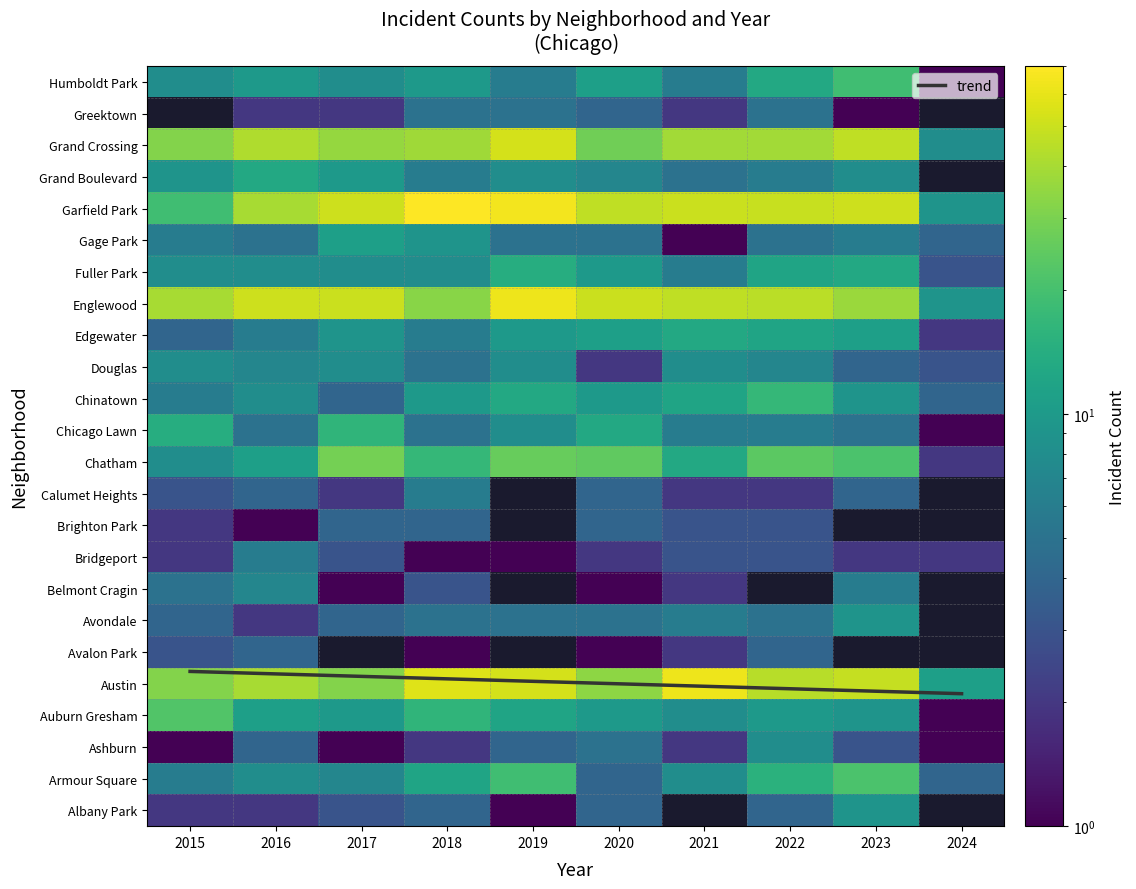

What is the greatest value displayed?

69.0